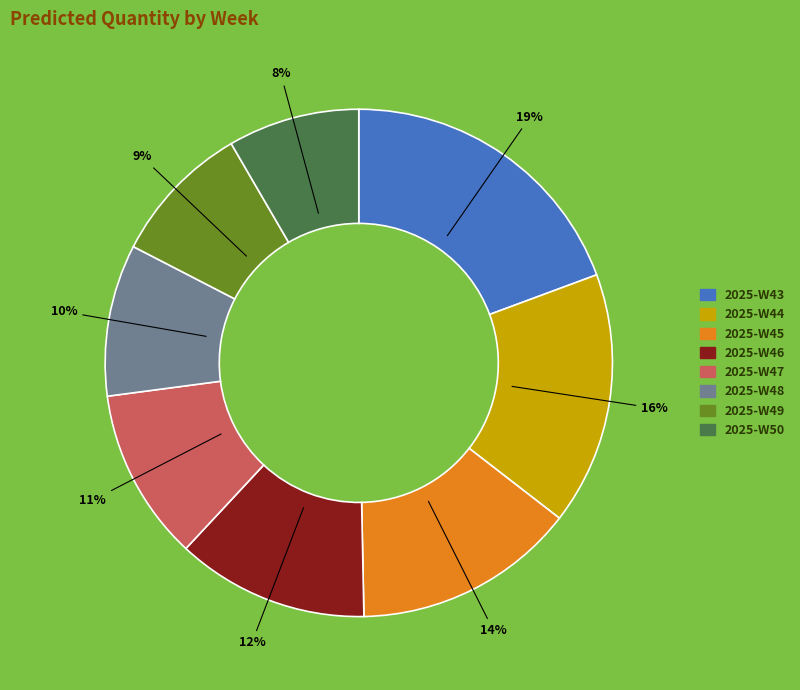

Between 2025-W46 and 2025-W47, which is larger?

2025-W46